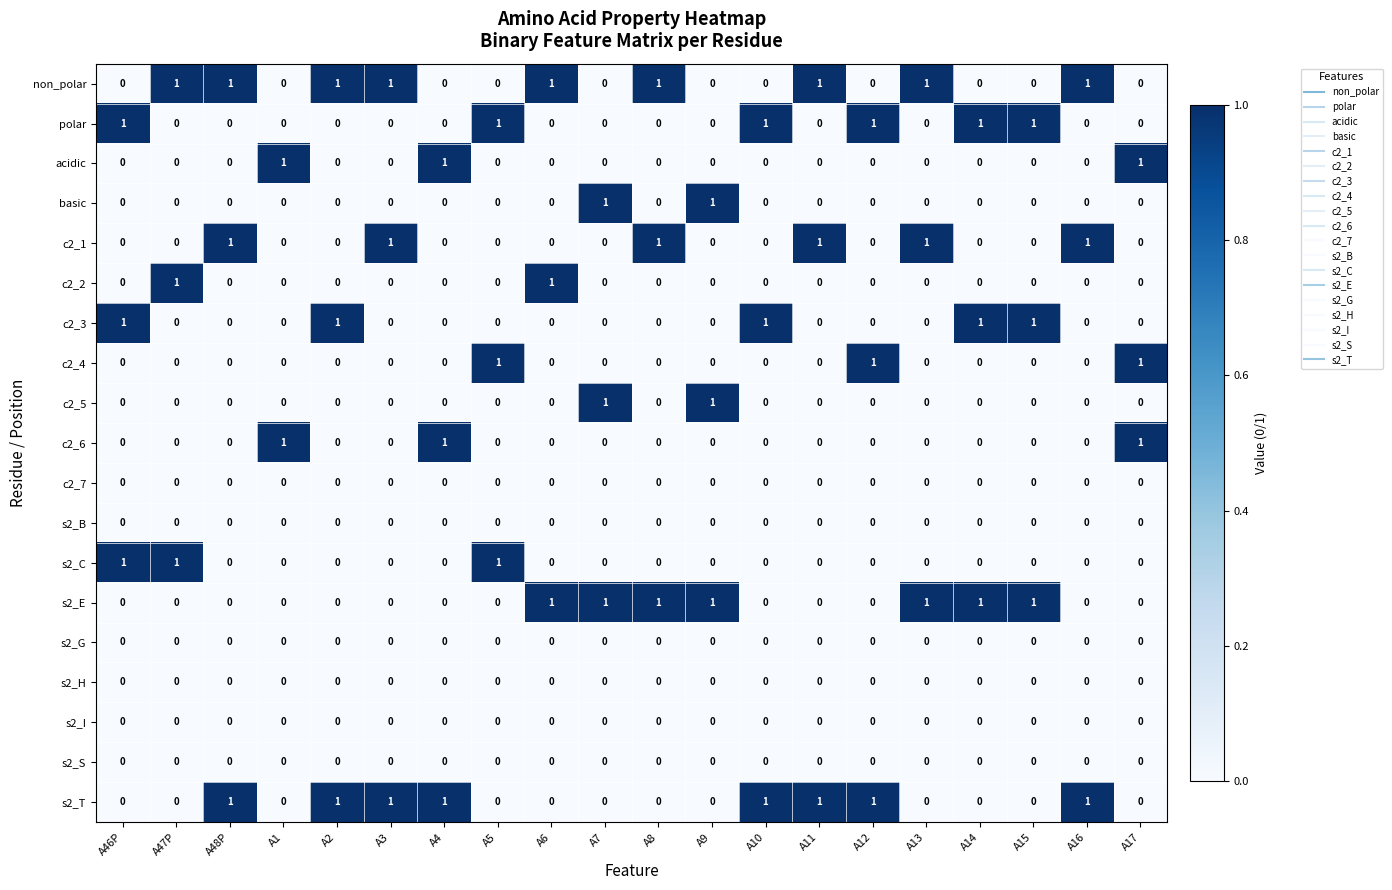

How many c2_6 values are between 0 and 1?

20